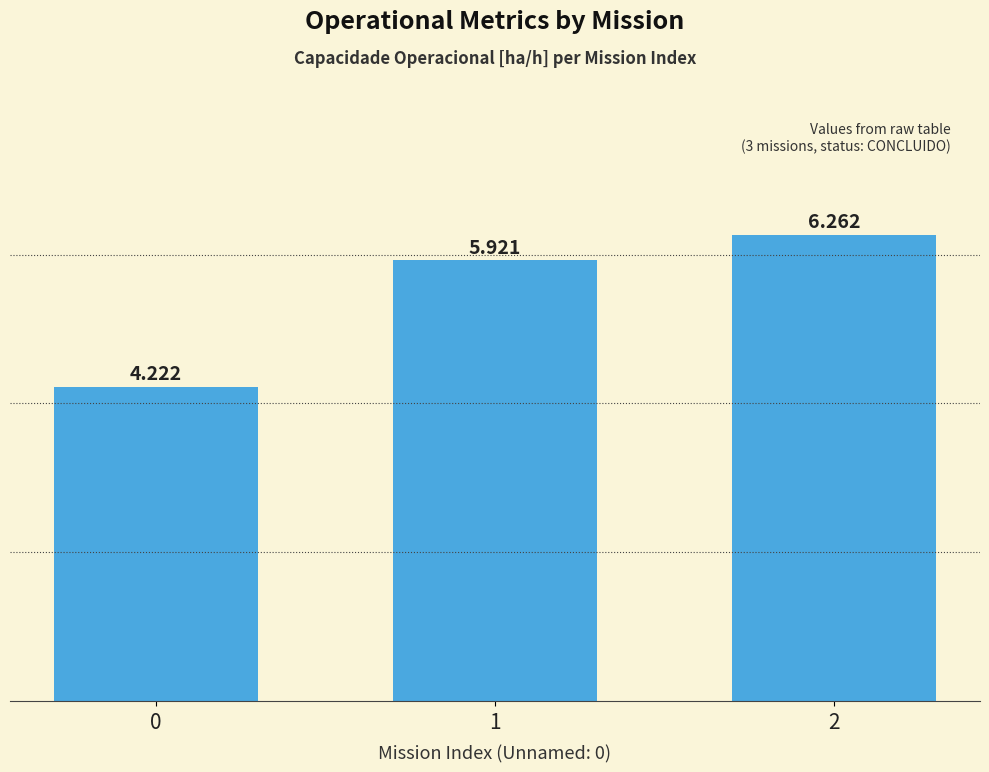

What is the sum of the values at 0 and 1?

10.1